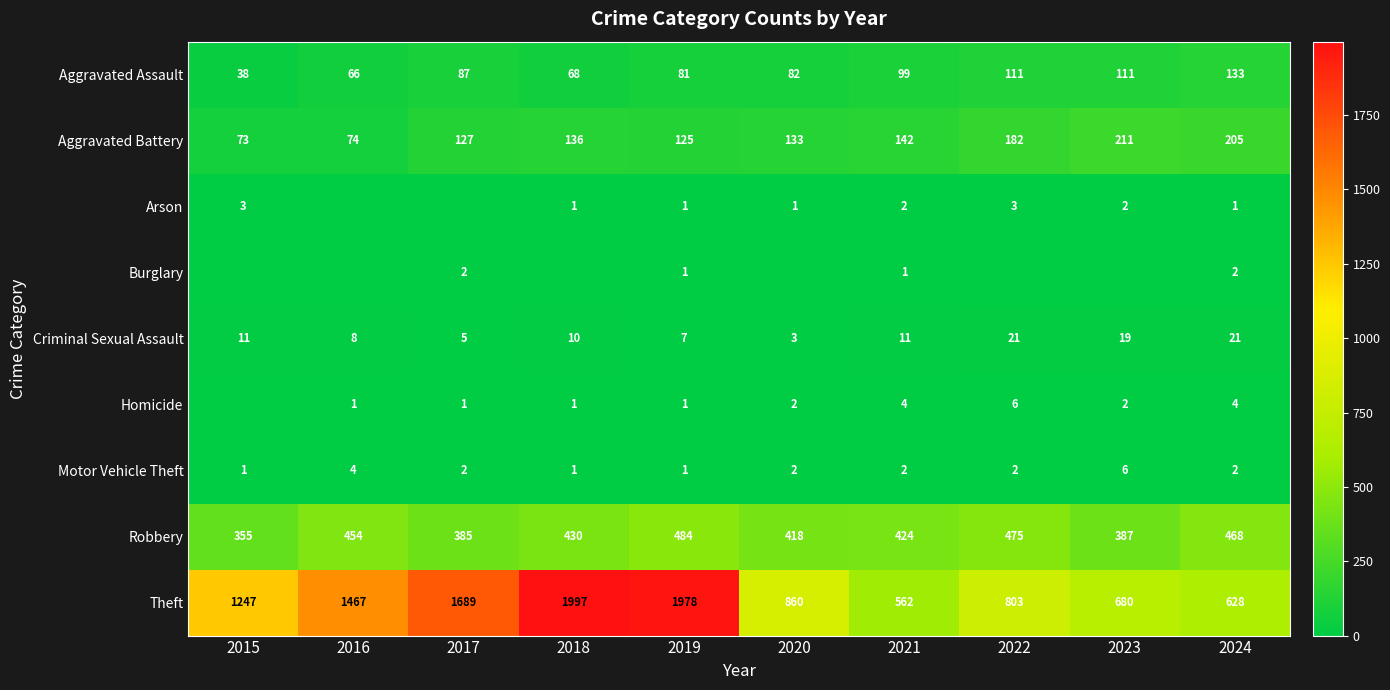

Is the value of Theft at 2022 greater than the value of Criminal Sexual Assault at 2017?

Yes